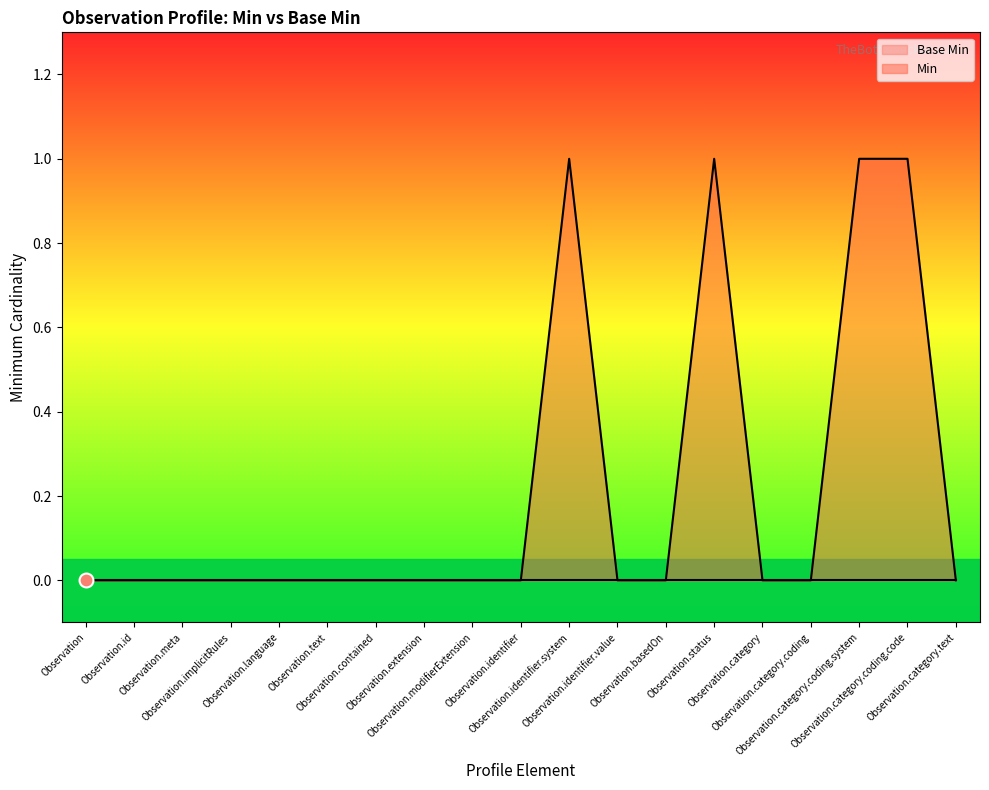

True or false: the data shows -1 at Observation.meta.

False